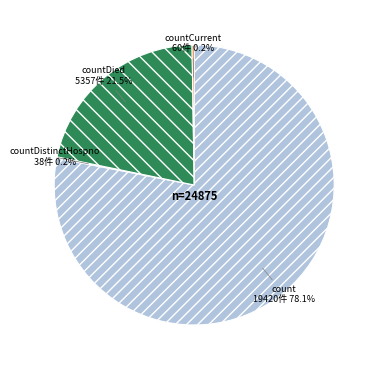

Which has a higher value, count or countDied?

count